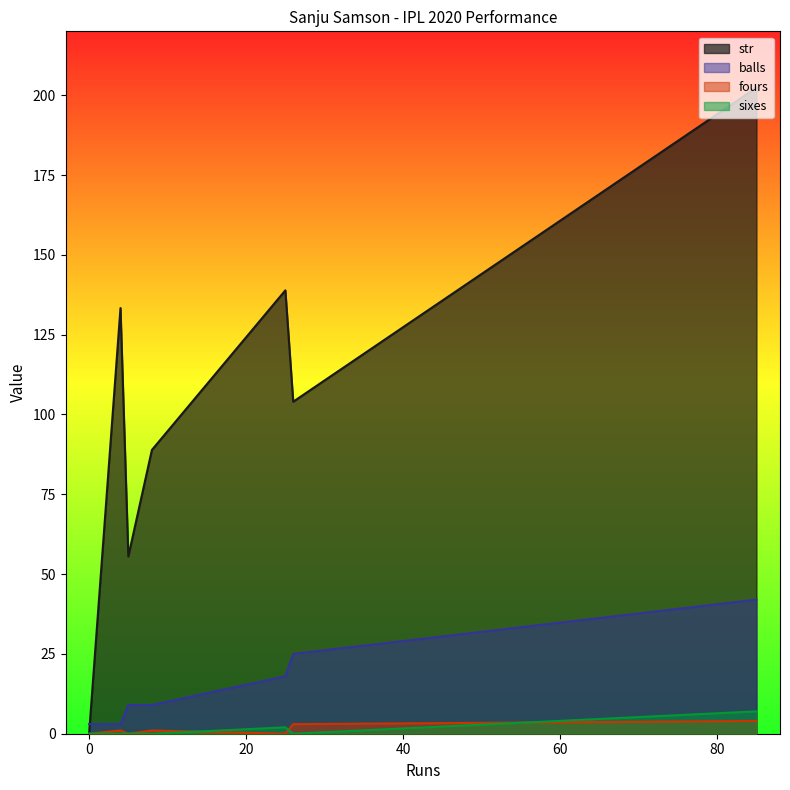

Which series has the largest total across all categories?

str